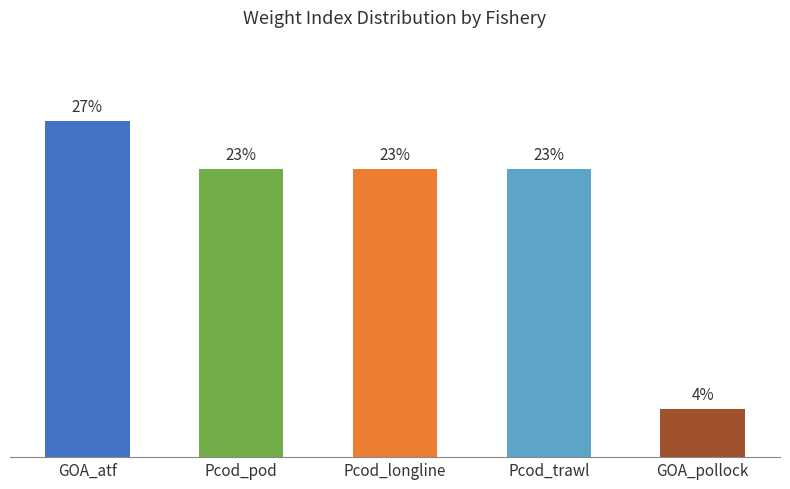

What is the label of the 1st bar from the left?

GOA_atf